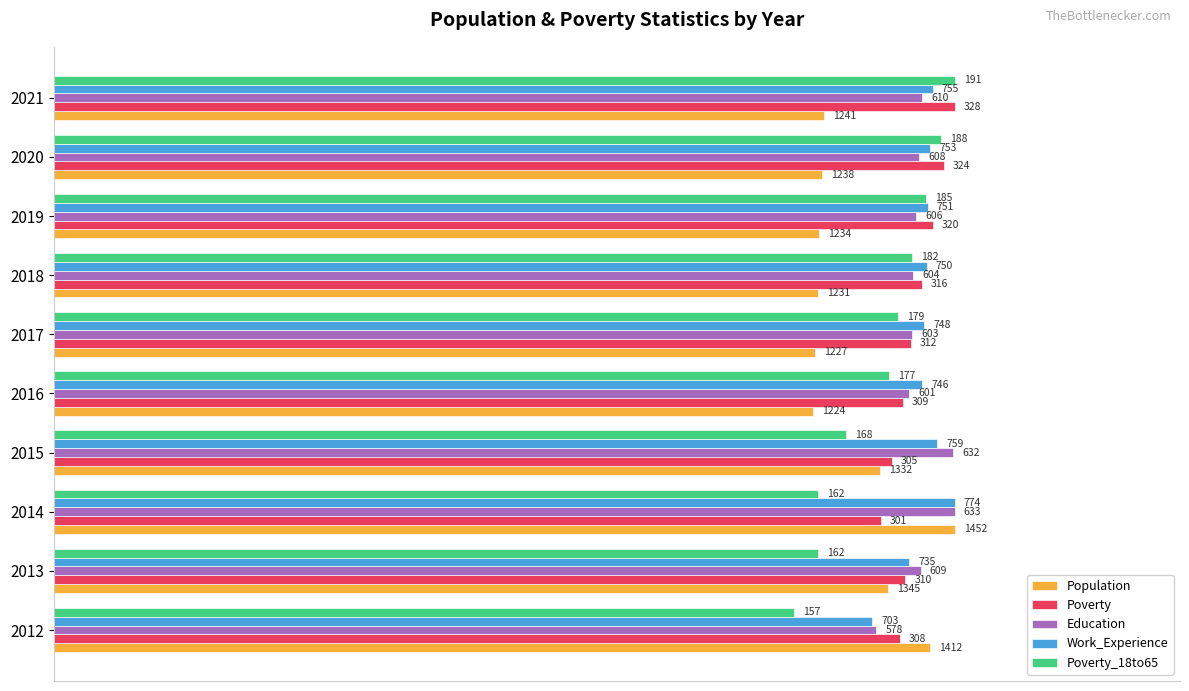

What are all the series names shown in the legend?

Population, Poverty, Education, Work_Experience, Poverty_18to65